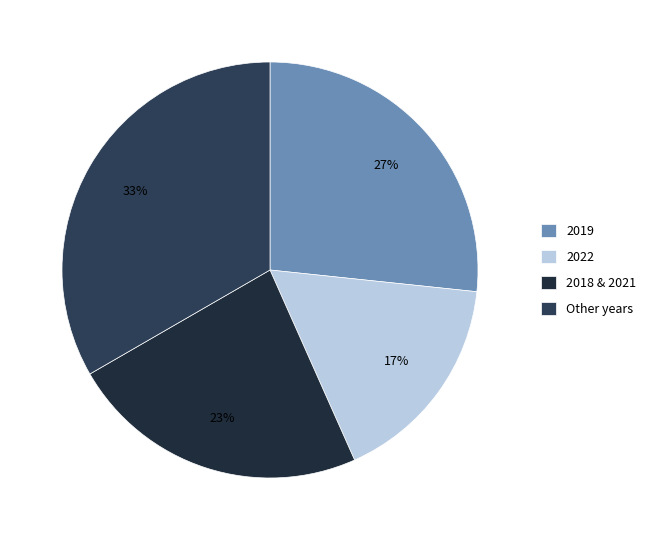

Rank the categories by value from lowest to highest.

2022, 2018 & 2021, 2019, Other years